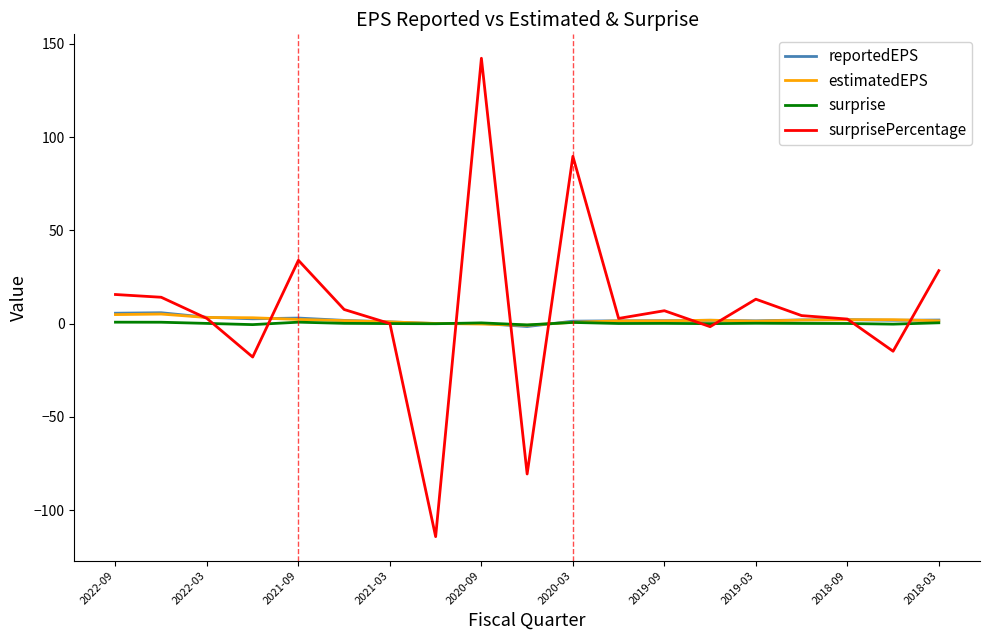

What is the minimum value for surprisePercentage?

-114.3